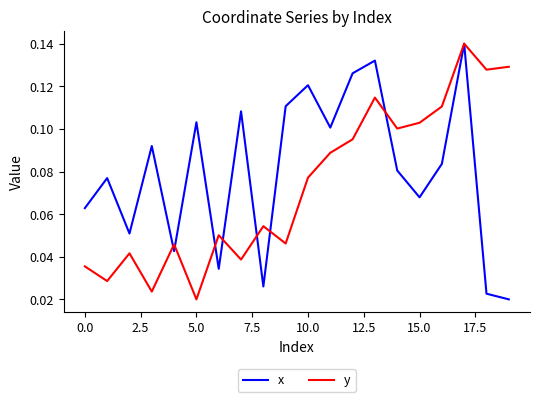

Rank the series by their average value, from lowest to highest.

y, x